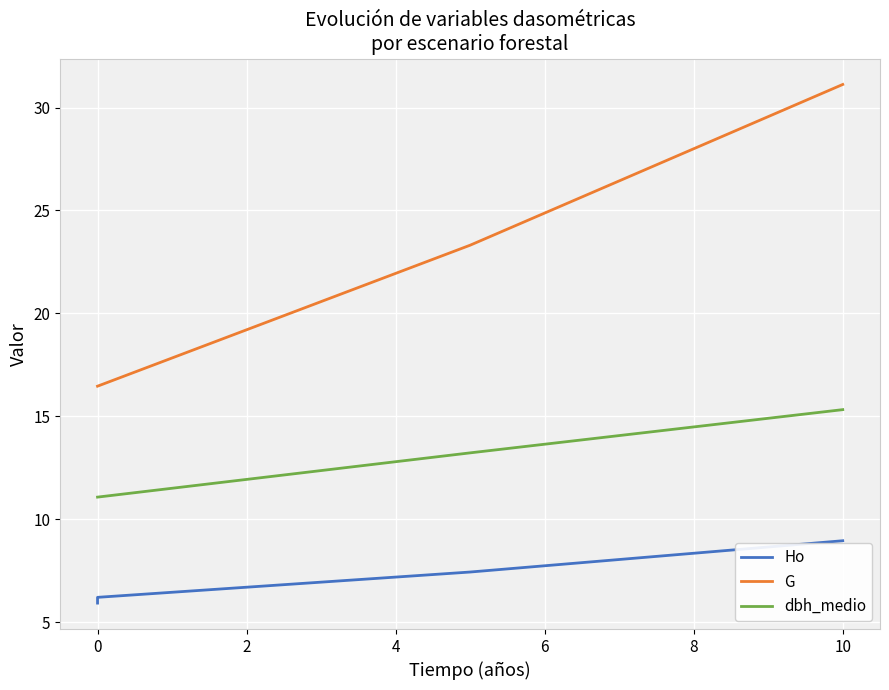

List the series in order of their peak value, highest first.

G, dbh_medio, Ho